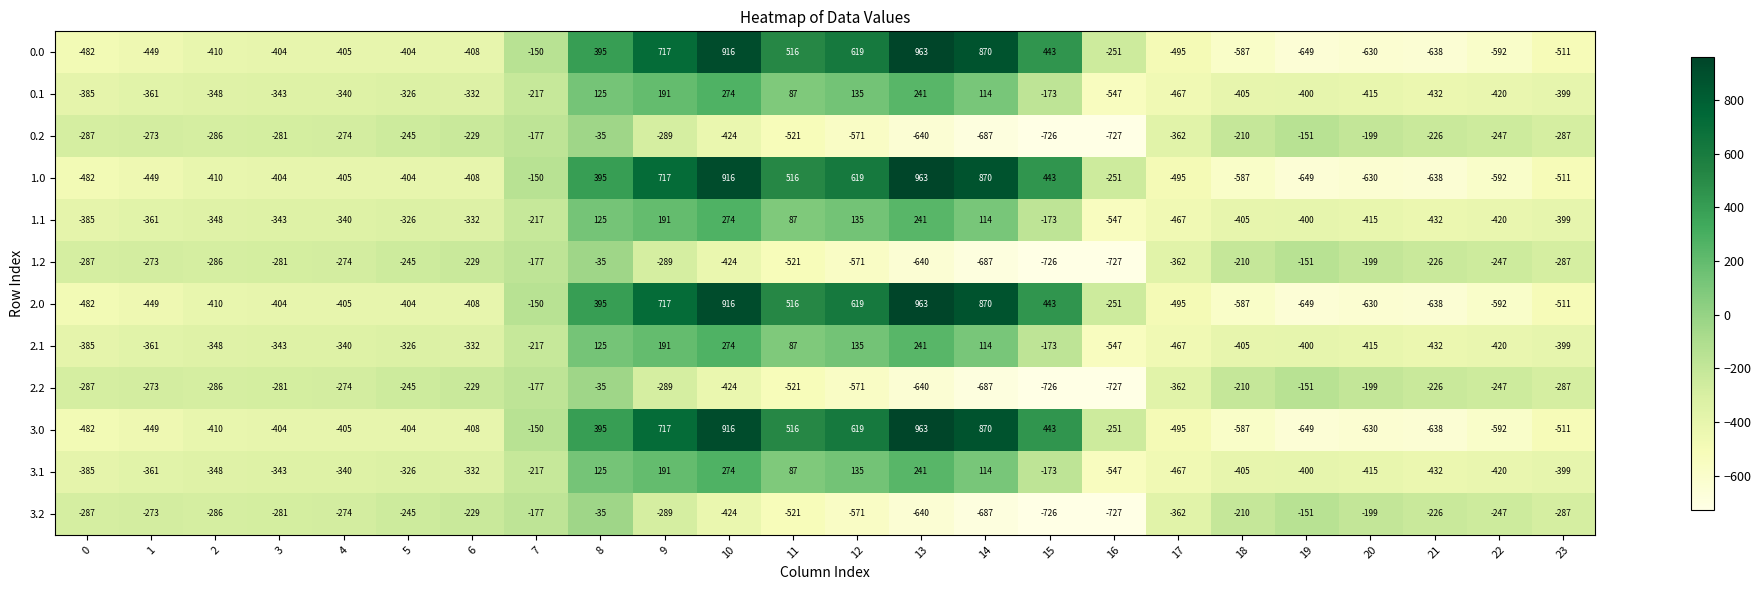

Which label corresponds to the smallest value in the chart?

16